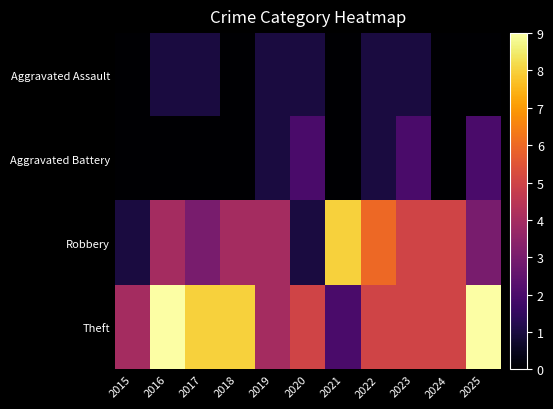

Between 2017 and 2023, which is larger?

2017